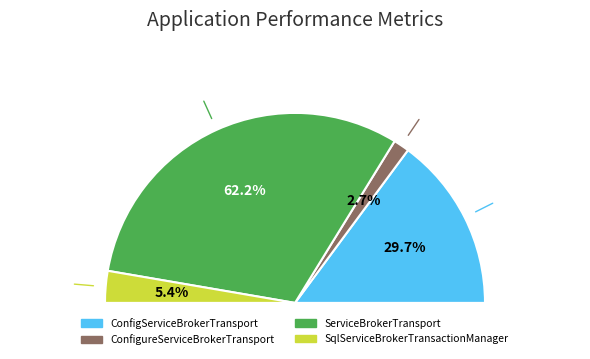

Is there any slice that represents more than half of the pie?

Yes